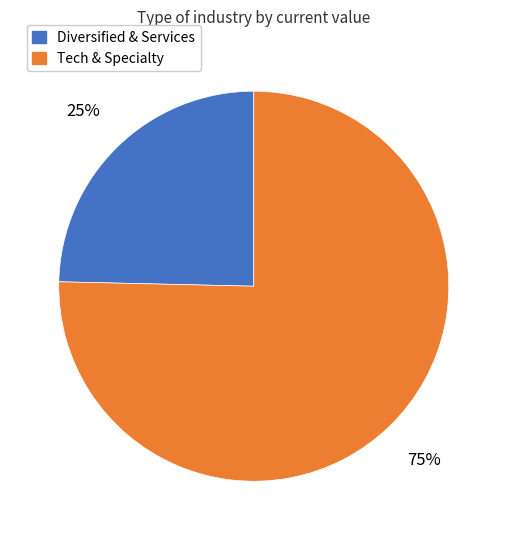

Does any single category account for the majority?

Yes